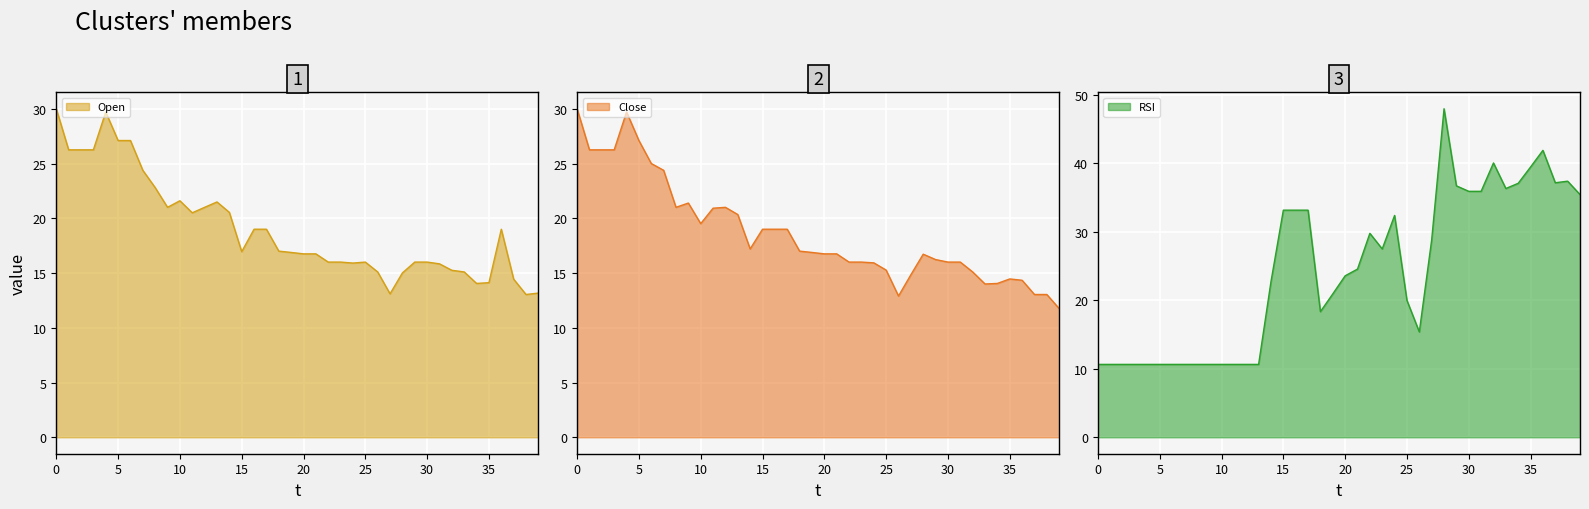

How many times do Close and Open cross each other?

8